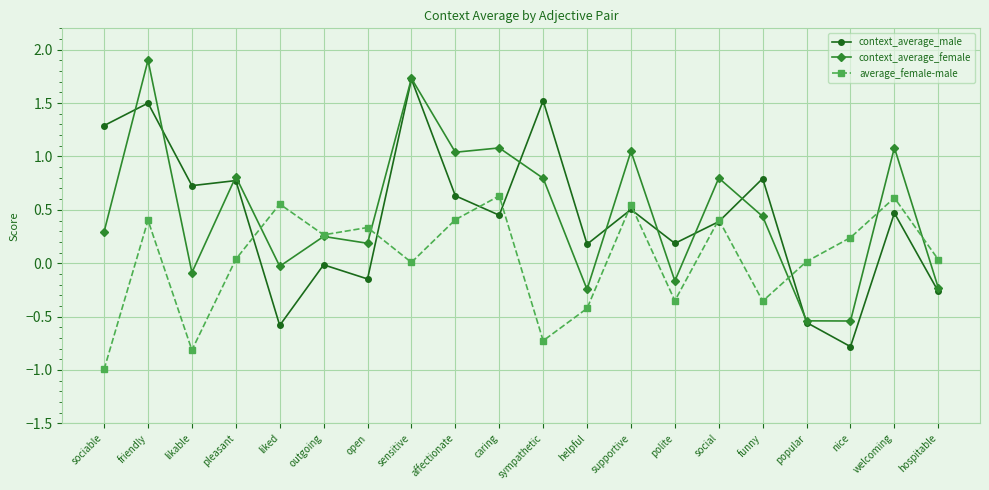

What is the difference between the maximum and minimum values in the average_female-male series?

1.6